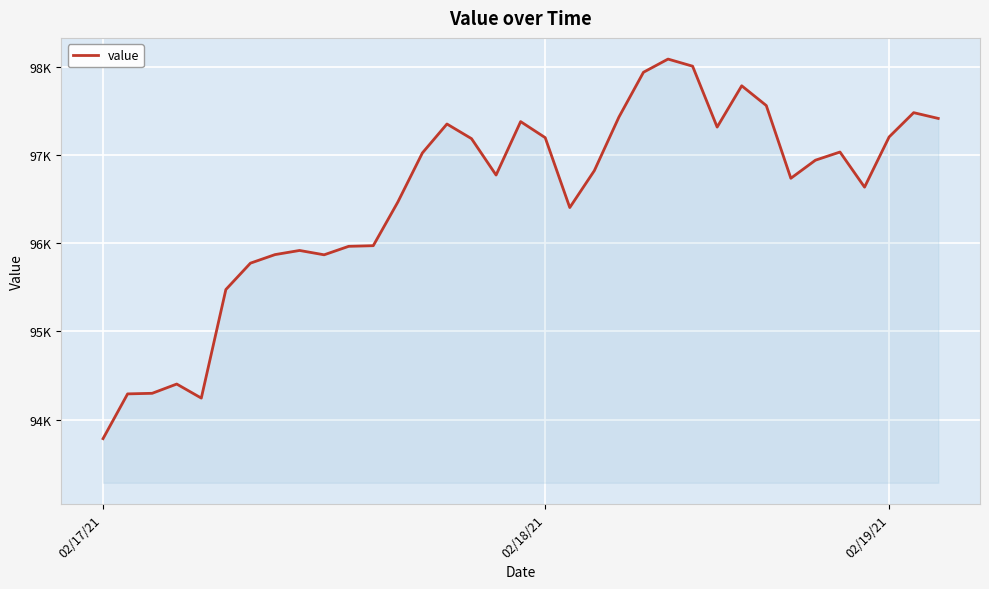

What is the greatest value displayed?

98086.8